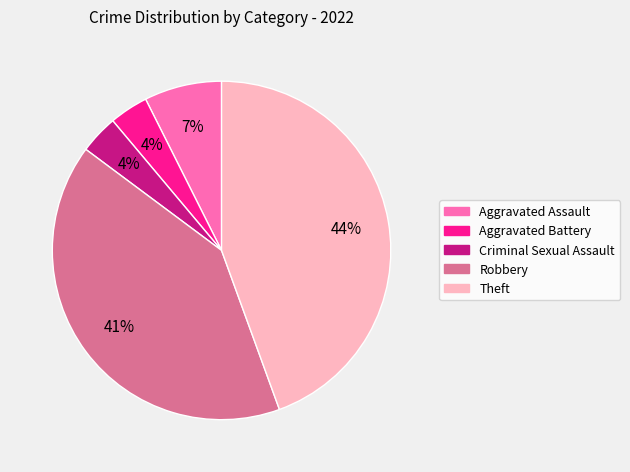

Count the number of slices in the pie.

5